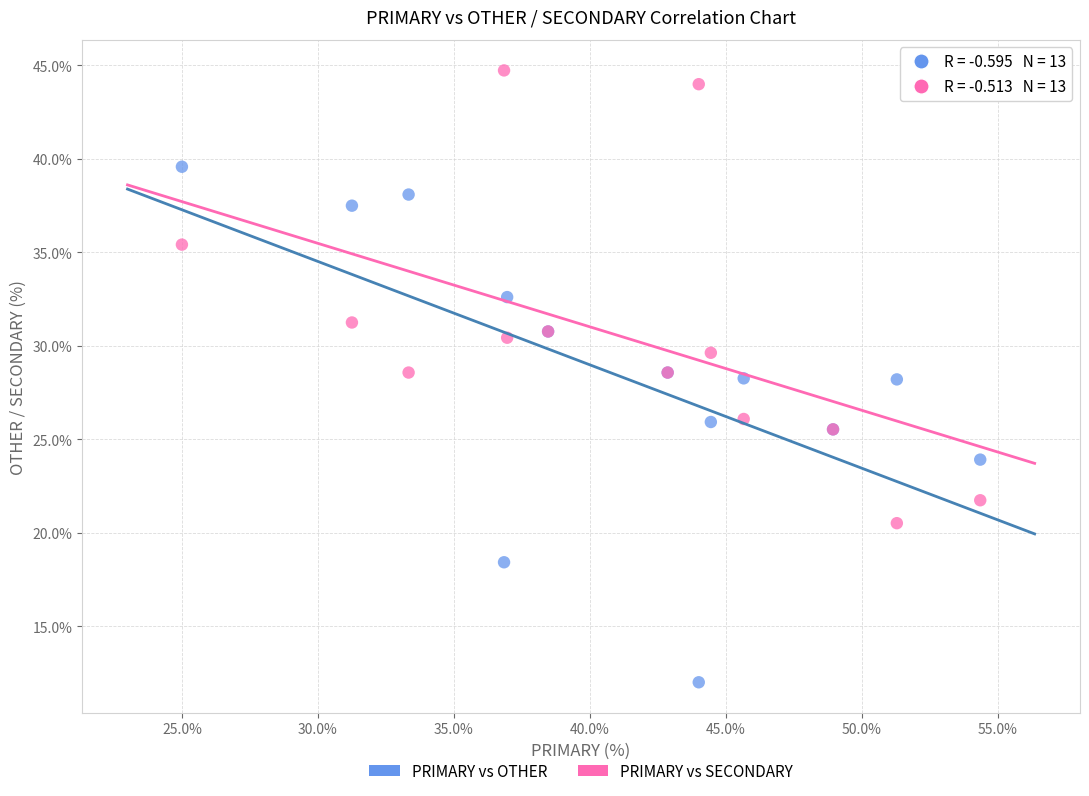

Which series has the widest spread of Y values?

PRIMARY vs OTHER